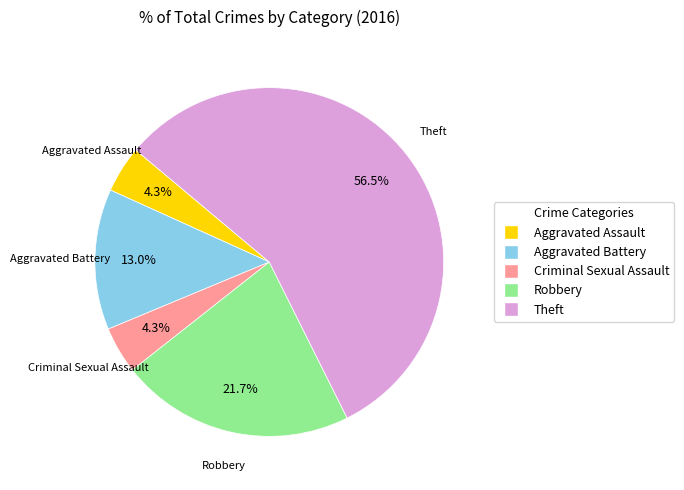

Is there a majority slice in this chart?

Yes